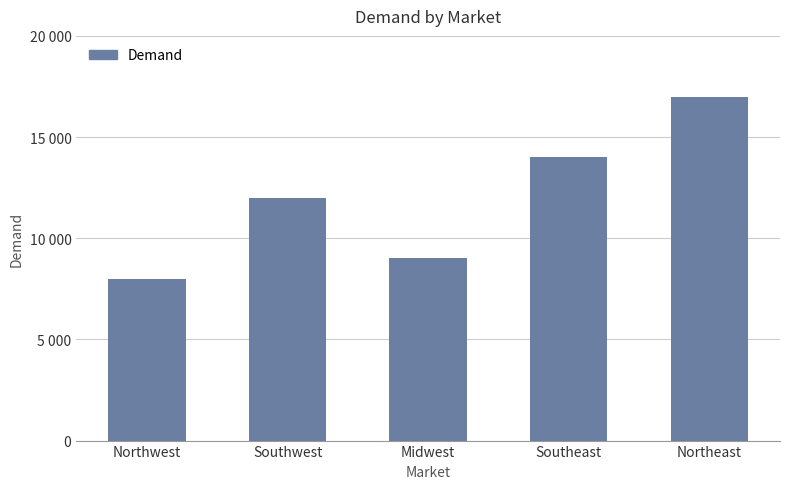

Does the chart contain any negative values?

No